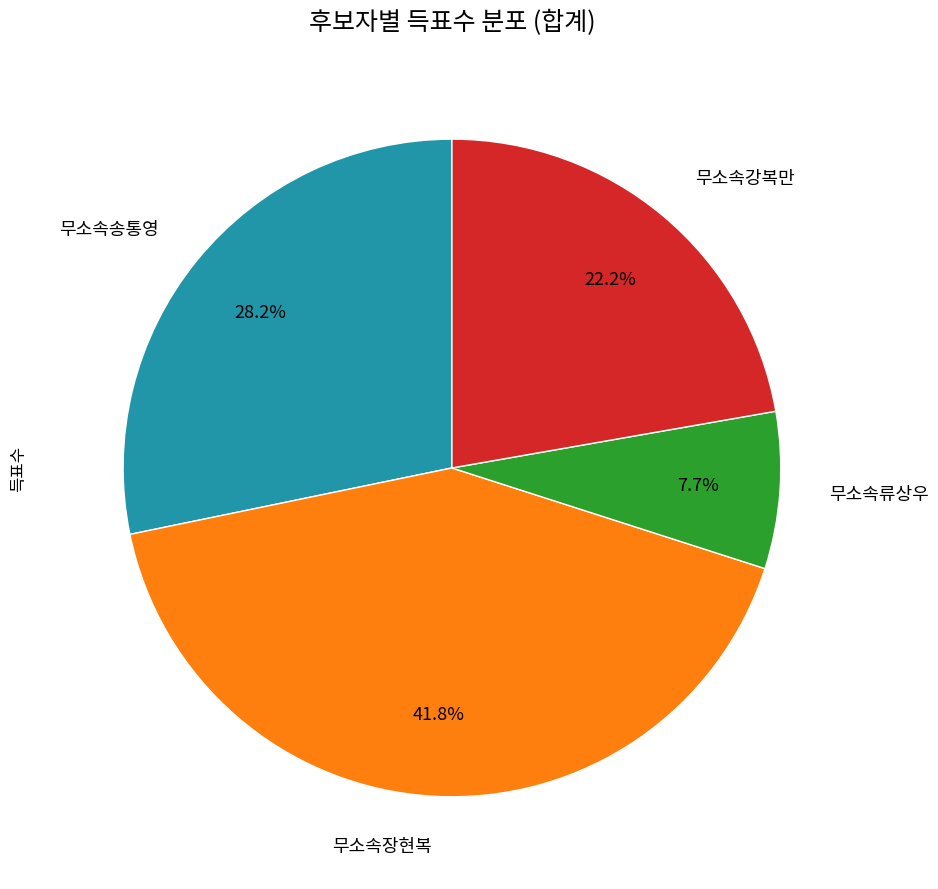

Does any single category account for the majority?

No